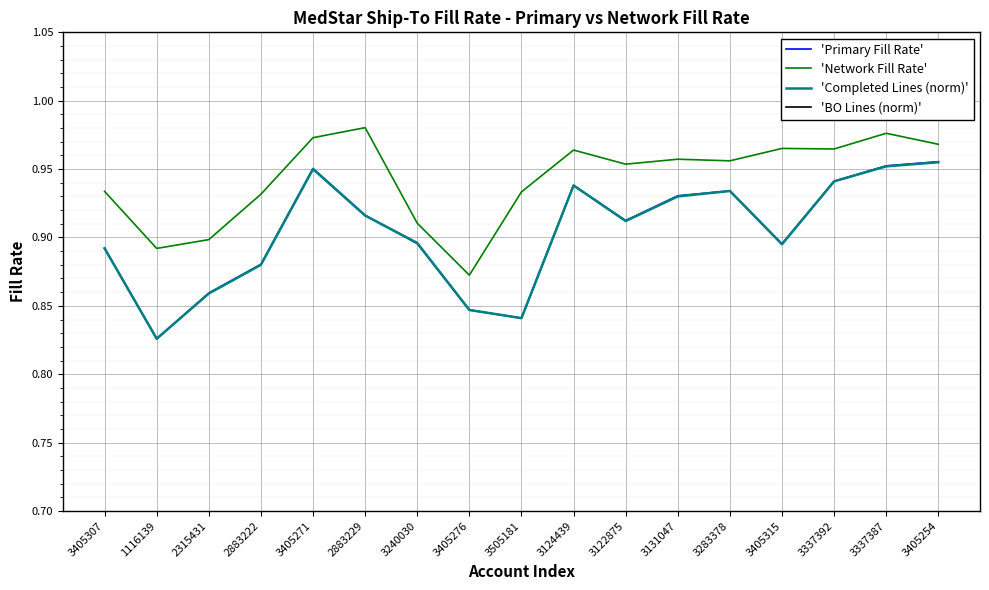

What is the label of the 8th point from the right?

3124439